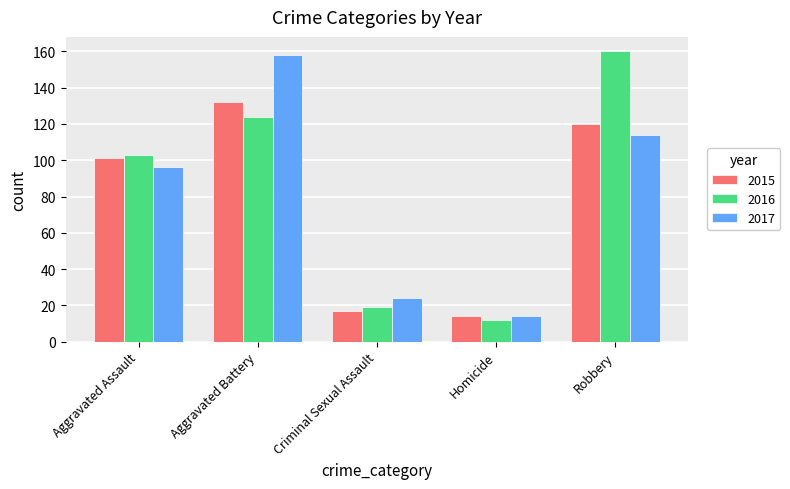

What is the difference between the 2016 values at Aggravated Assault and Homicide?

91